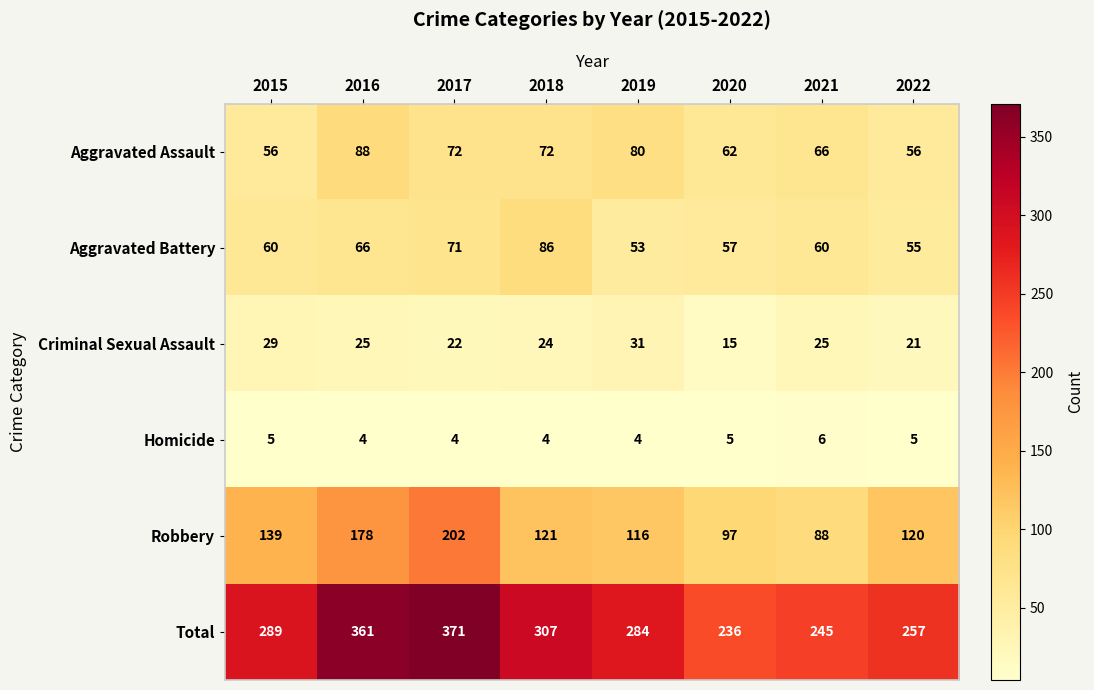

Is the value of Aggravated Assault at 2020 greater than the value of Criminal Sexual Assault at 2015?

Yes